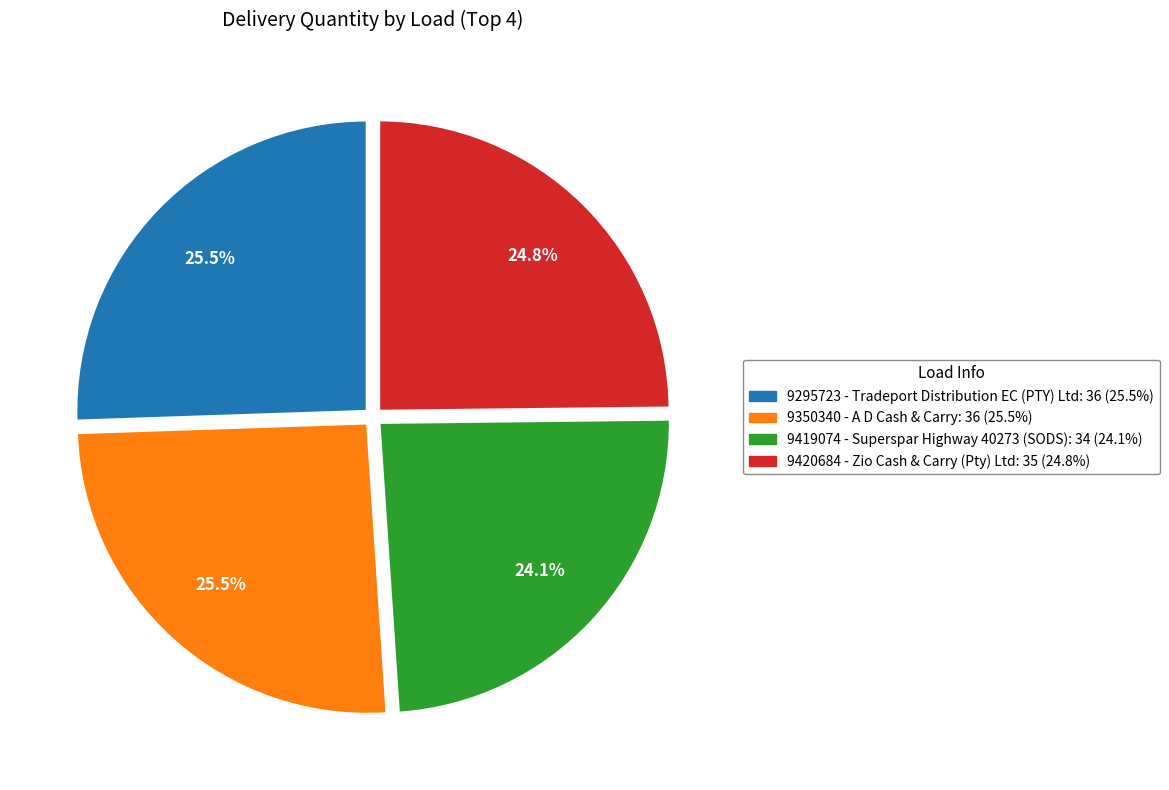

How many segments does this pie chart have?

4